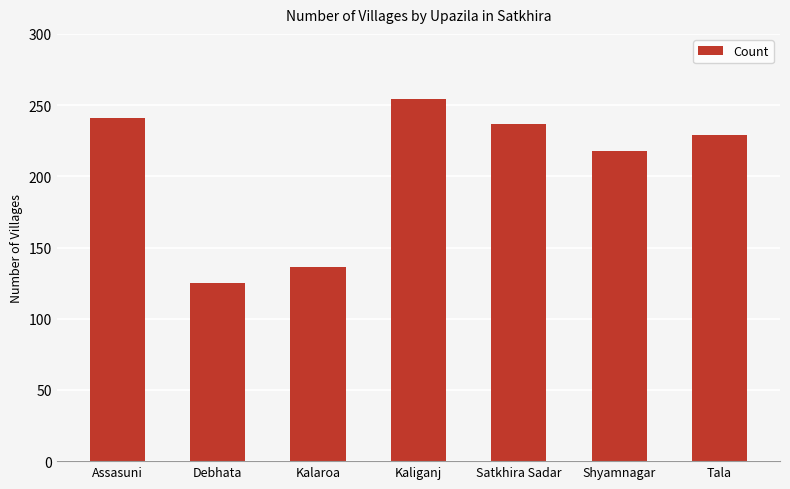

Rank the categories by value from lowest to highest.

Debhata, Kalaroa, Shyamnagar, Tala, Satkhira Sadar, Assasuni, Kaliganj